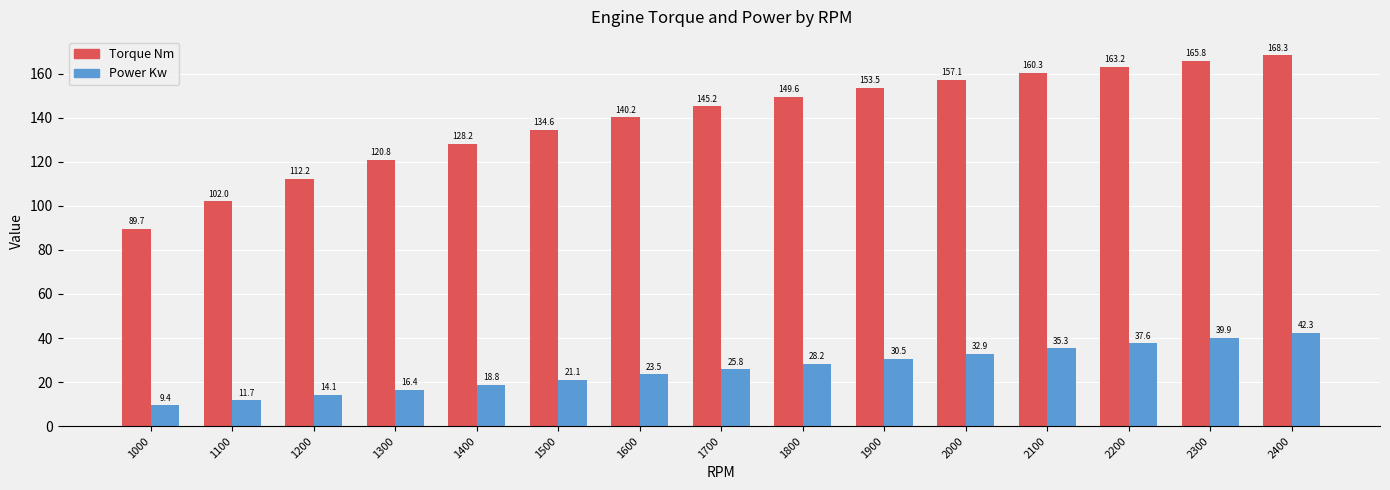

Does the chart contain any negative values?

No